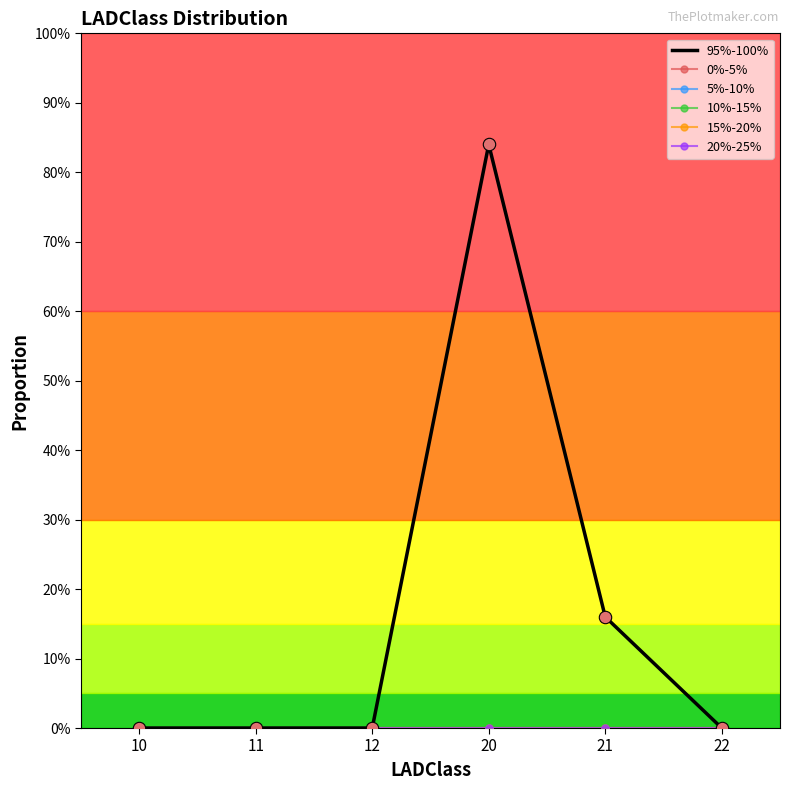

At how many categories does at least one series exceed 0?

2